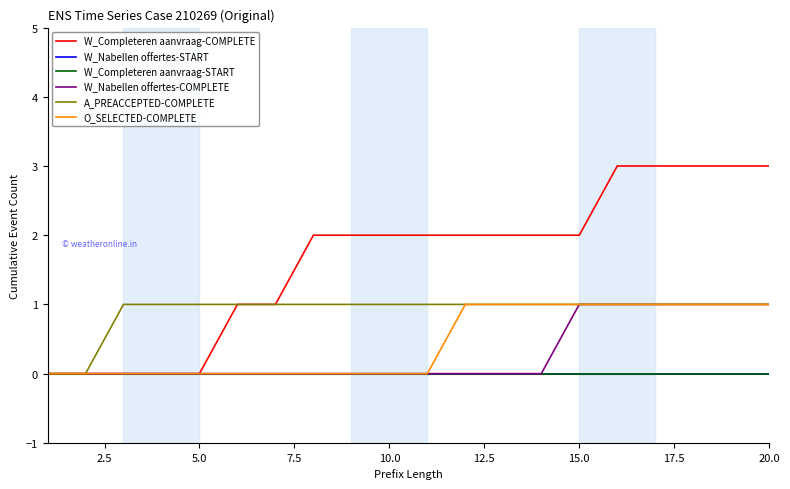

Is this an area chart (filled region under the line)?

No